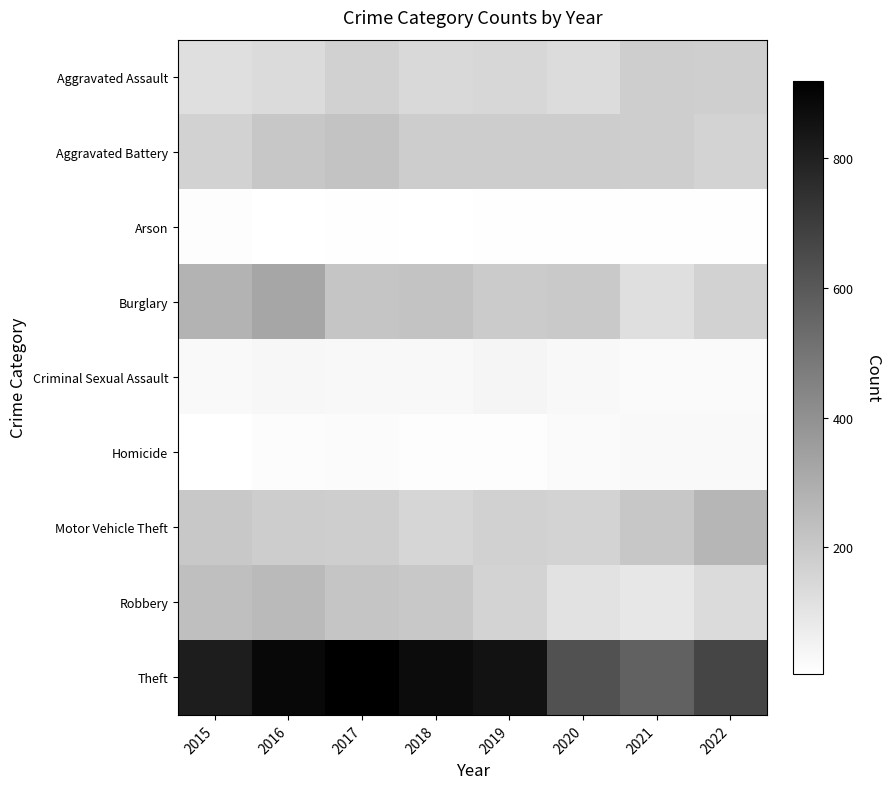

Reading right to left, extract all data points from this chart.

Aggravated Assault: 2022=178	2021=182	2020=132	2019=150	2018=142	2017=170	2016=137	2015=121
Aggravated Battery: 2022=165	2021=180	2020=187	2019=185	2018=187	2017=218	2016=205	2015=169
Arson: 2022=9	2021=11	2020=9	2019=9	2018=5	2017=9	2016=8	2015=14
Burglary: 2022=169	2021=120	2020=198	2019=193	2018=220	2017=215	2016=324	2015=275
Criminal Sexual Assault: 2022=26	2021=24	2020=33	2019=42	2018=31	2017=31	2016=37	2015=27
Homicide: 2022=27	2021=27	2020=24	2019=13	2018=15	2017=22	2016=16	2015=6
Motor Vehicle Theft: 2022=267	2021=206	2020=162	2019=171	2018=152	2017=181	2016=185	2015=202
Robbery: 2022=135	2021=91	2020=111	2019=163	2018=202	2017=214	2016=253	2015=235
Theft: 2022=670	2021=567	2020=629	2019=849	2018=873	2017=919	2016=890	2015=814